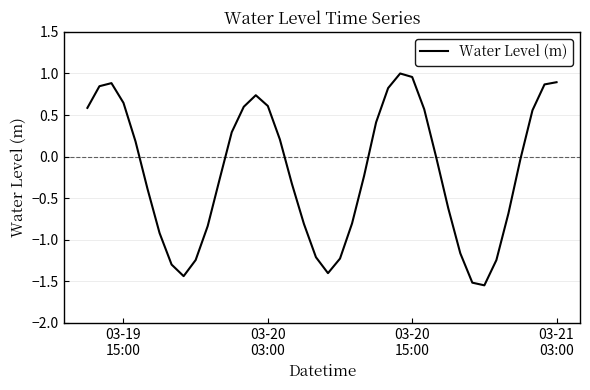

What is the difference between the maximum and minimum values?

2.5